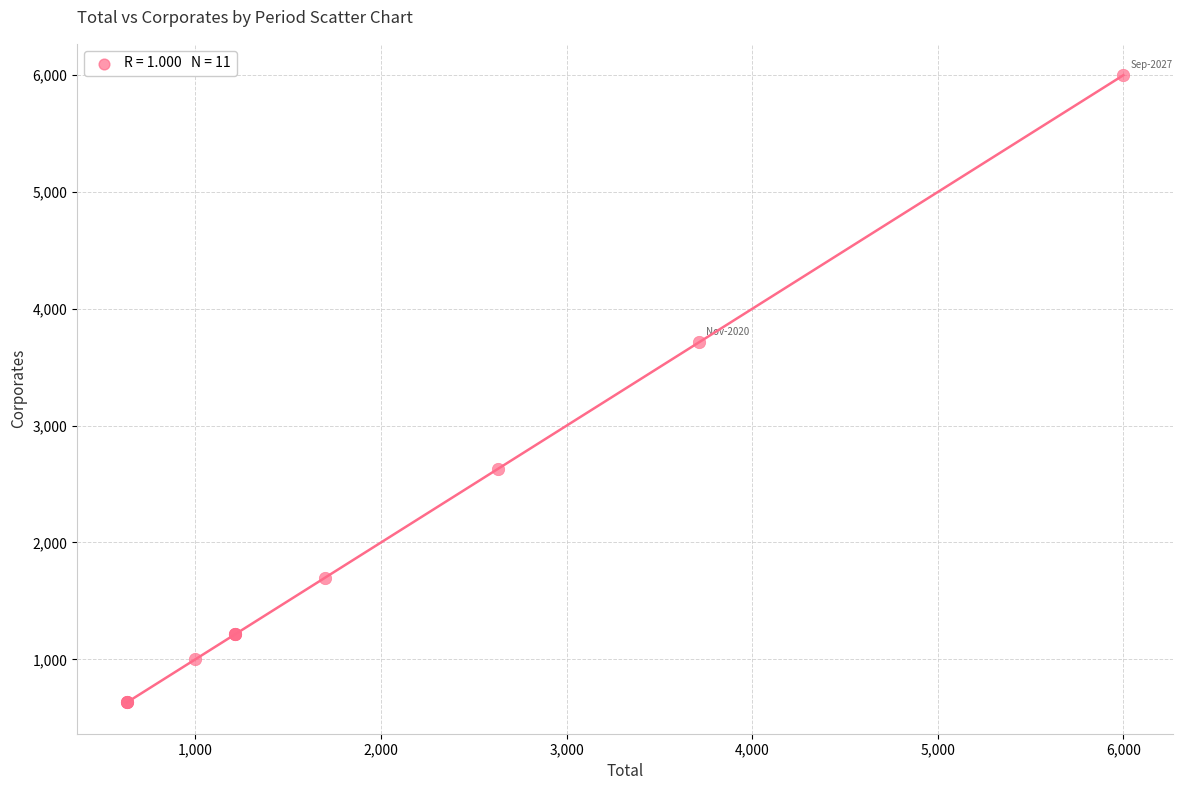

What Y value in the scatter plot is closest to 3315?

3714.4